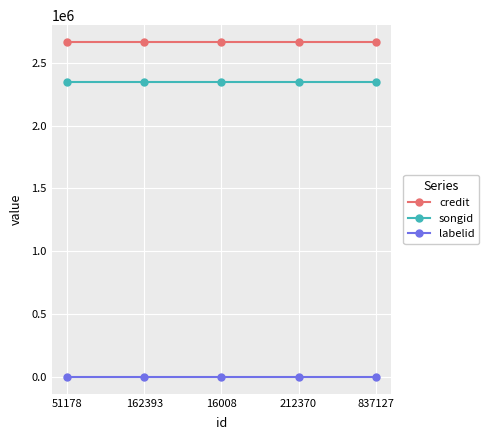

Reading left to right, list all the values displayed in this chart.

credit: 51178=2663542	162393=2663542	16008=2663542	212370=2663542	837127=2663542
songid: 51178=2348799	162393=2348799	16008=2348799	212370=2348799	837127=2348799
labelid: 51178=3267	162393=3267	16008=3267	212370=3267	837127=3267